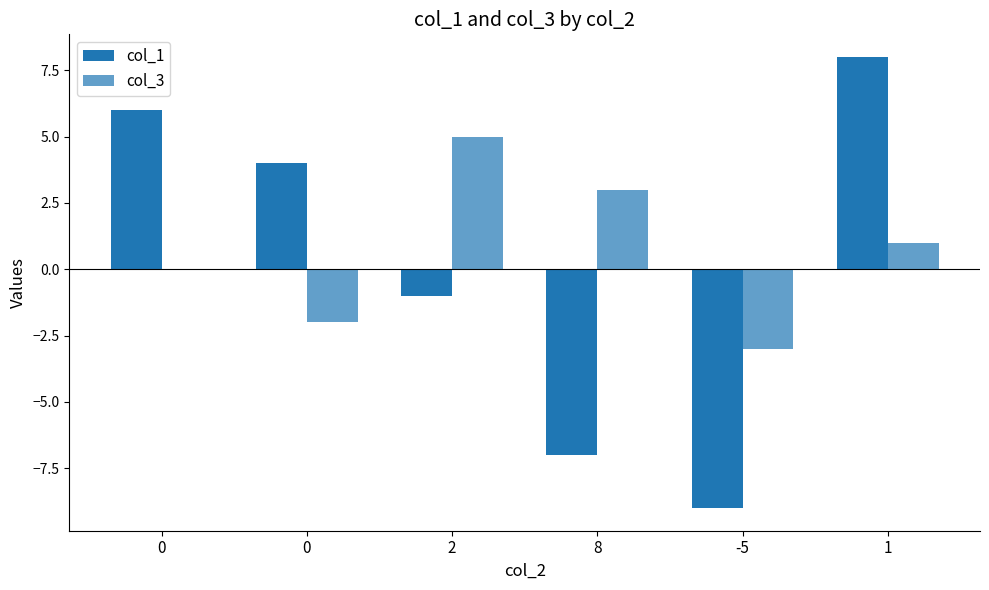

How many distinct data groups are displayed?

2